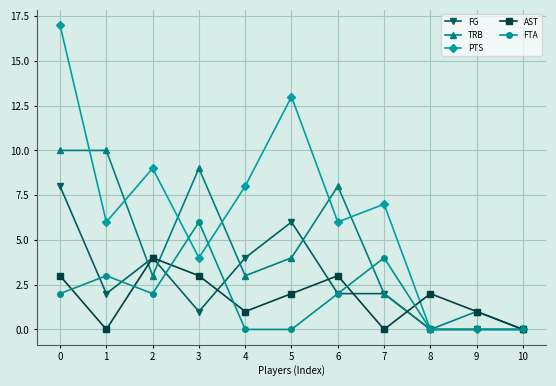

Reading right to left, list all the values displayed in this chart.

FG: 10=0	9=0	8=0	7=2	6=2	5=6	4=4	3=1	2=4	1=2	0=8
TRB: 10=0	9=1	8=0	7=2	6=8	5=4	4=3	3=9	2=3	1=10	0=10
PTS: 10=0	9=0	8=0	7=7	6=6	5=13	4=8	3=4	2=9	1=6	0=17
AST: 10=0	9=1	8=2	7=0	6=3	5=2	4=1	3=3	2=4	1=0	0=3
FTA: 10=0	9=0	8=0	7=4	6=2	5=0	4=0	3=6	2=2	1=3	0=2